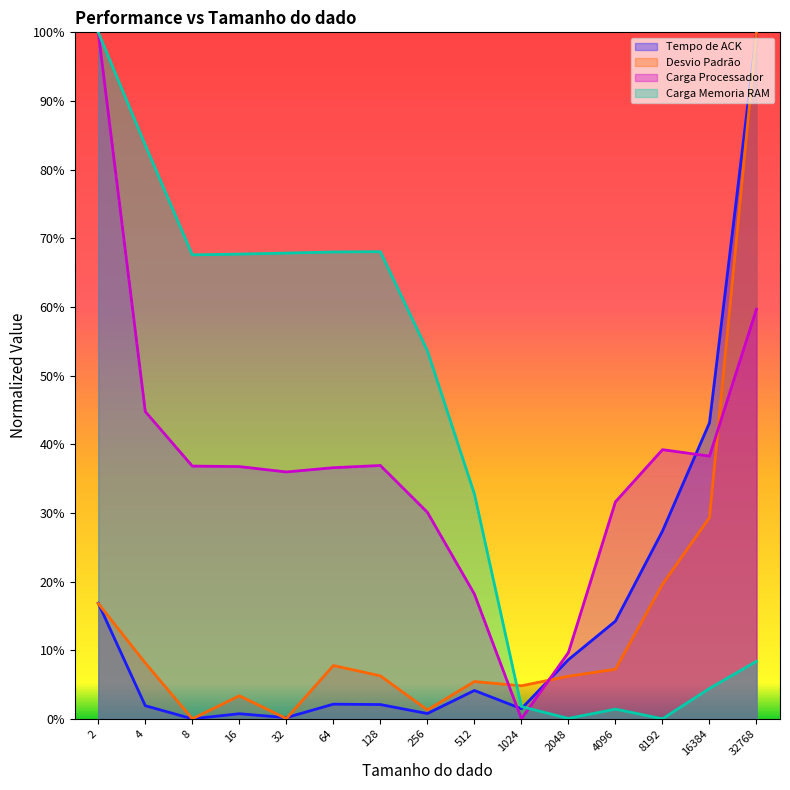

Reading left to right, list all the values displayed in this chart.

Tempo de ACK: 2=0.2	4=0.0	8=0.0	16=0.0	32=0.0	64=0.0	128=0.0	256=0.0	512=0.0	1024=0.0	2048=0.1	4096=0.1	8192=0.3	16384=0.4	32768=1.0
Desvio Padrão: 2=0.2	4=0.1	8=0.0	16=0.0	32=0.0	64=0.1	128=0.1	256=0.0	512=0.1	1024=0.0	2048=0.1	4096=0.1	8192=0.2	16384=0.3	32768=1.0
Carga Processador: 2=1.0	4=0.4	8=0.4	16=0.4	32=0.4	64=0.4	128=0.4	256=0.3	512=0.2	1024=0.0	2048=0.1	4096=0.3	8192=0.4	16384=0.4	32768=0.6
Carga Memoria RAM: 2=1.0	4=0.8	8=0.7	16=0.7	32=0.7	64=0.7	128=0.7	256=0.5	512=0.3	1024=0.0	2048=0.0	4096=0.0	8192=0.0	16384=0.0	32768=0.1